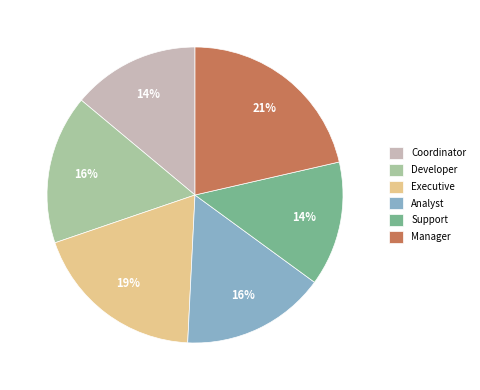

True or false: Executive accounts for 19% of the total.

True